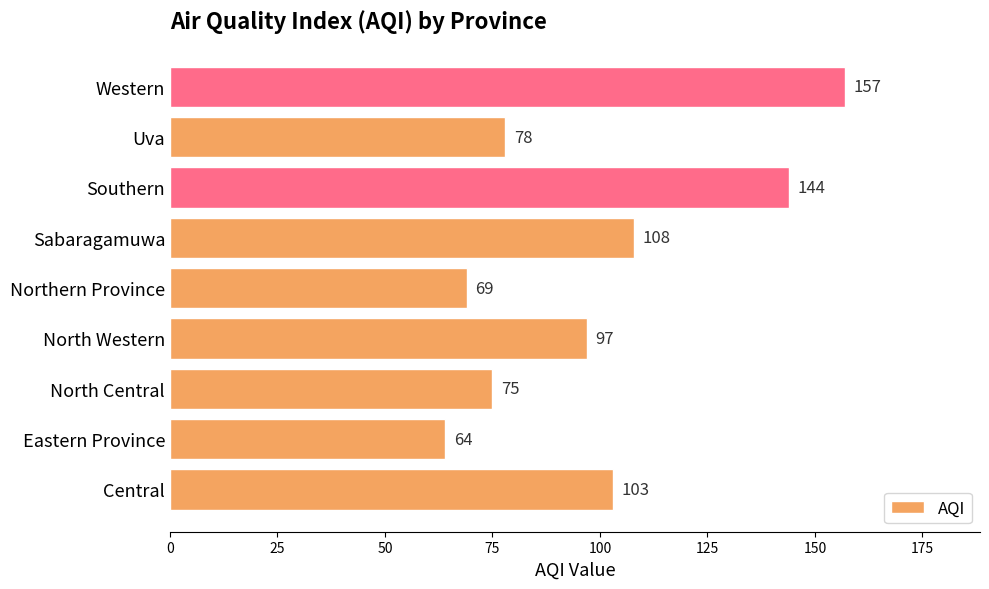

Are the bars grouped side by side (vs. stacked)?

No